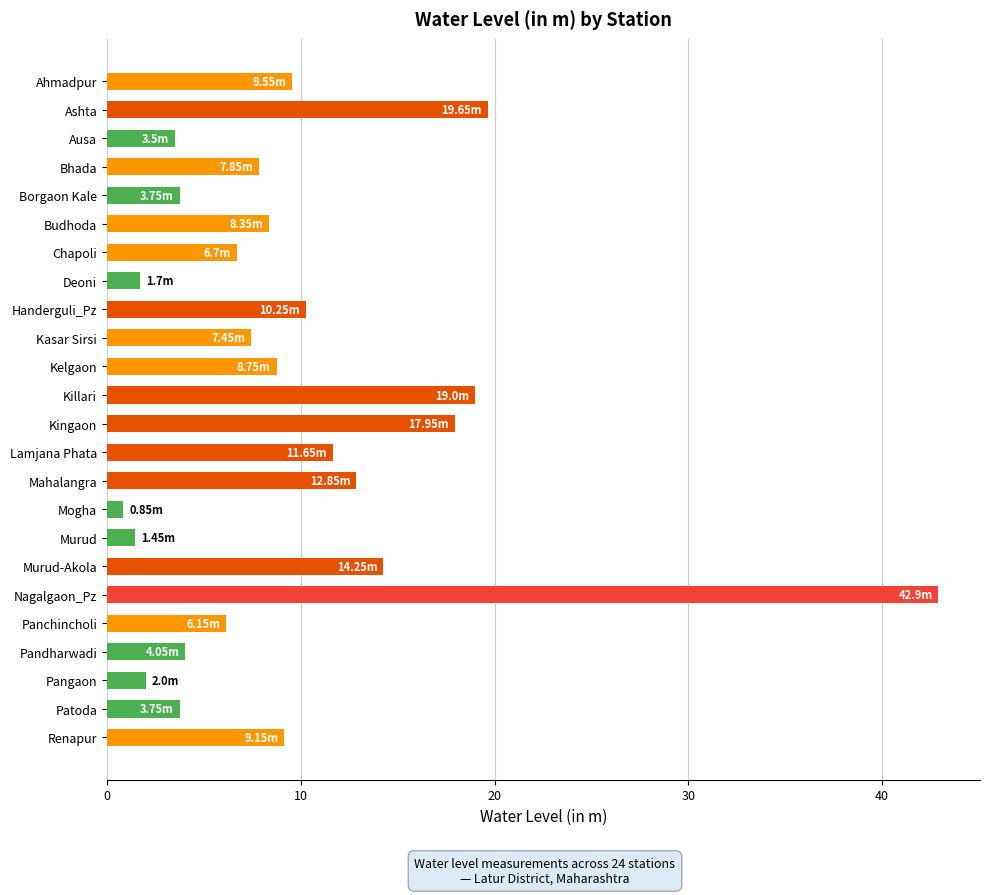

Which has a higher value, Chapoli or Ahmadpur?

Ahmadpur